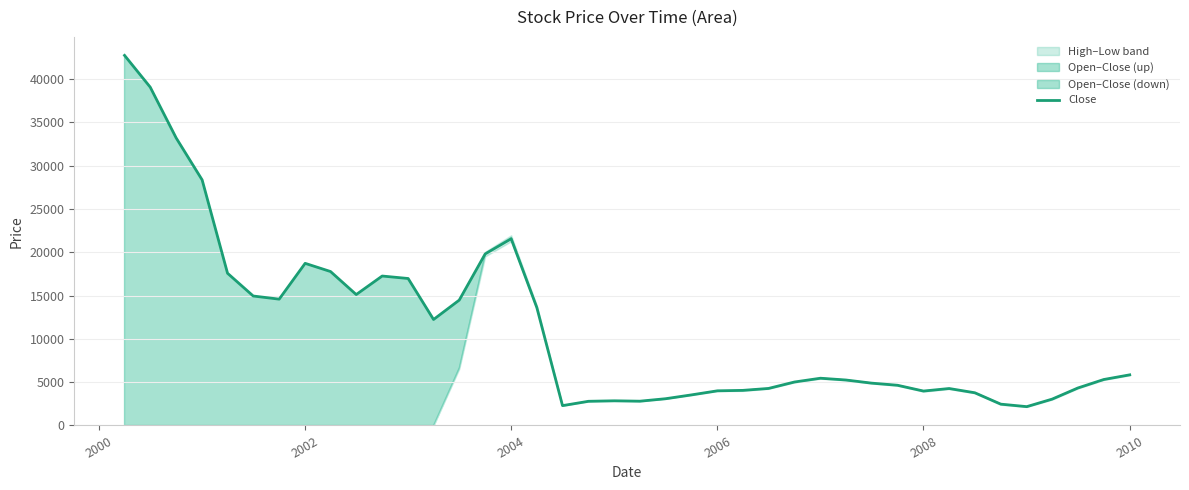

What is the highest value of the Close series?

42746.0